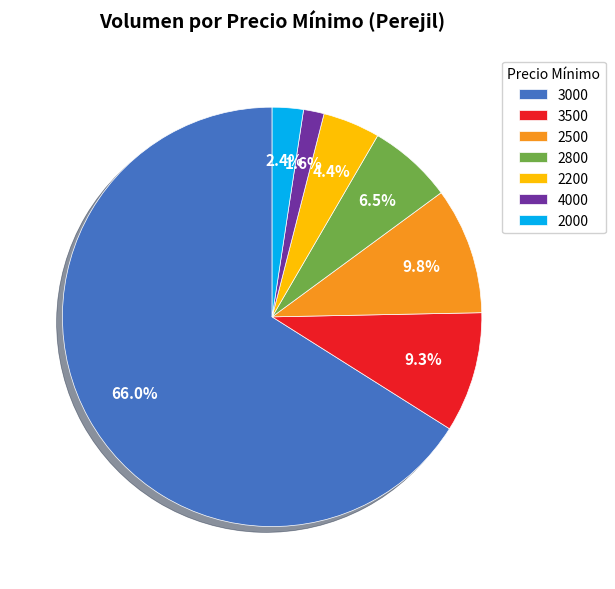

The 4000 slice represents 11% of the pie. True or false?

False